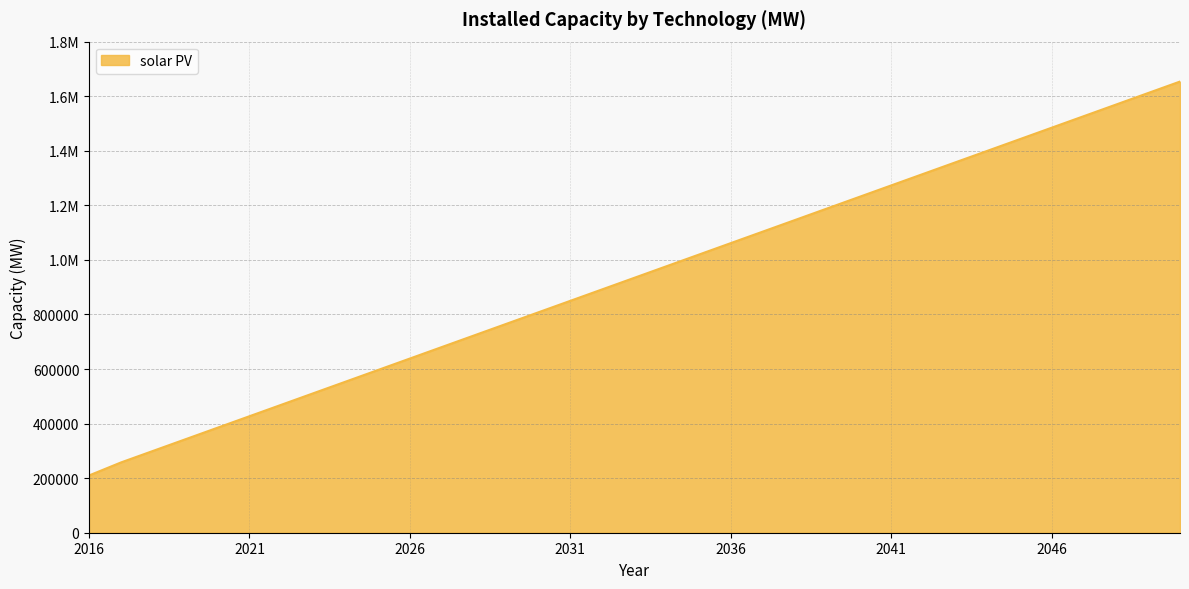

Is this an area chart (filled region under the line)?

Yes